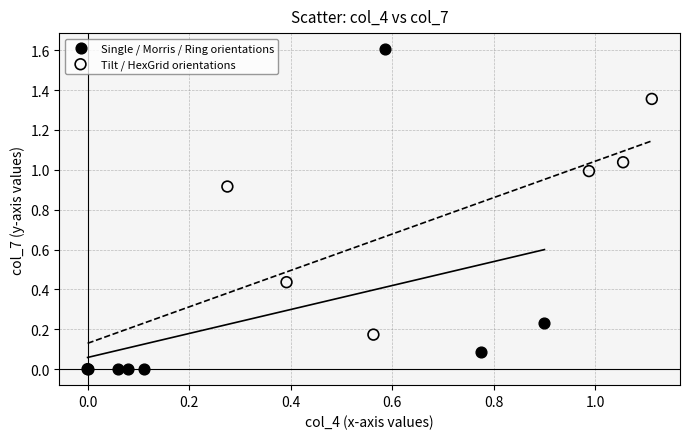

Which series contains the highest Y value?

Single / Morris / Ring orientations